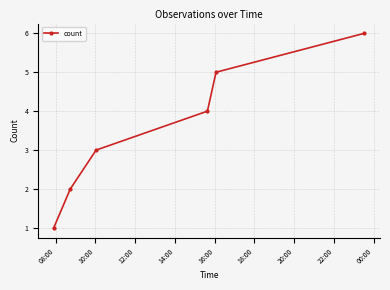

What is the greatest value displayed?

6